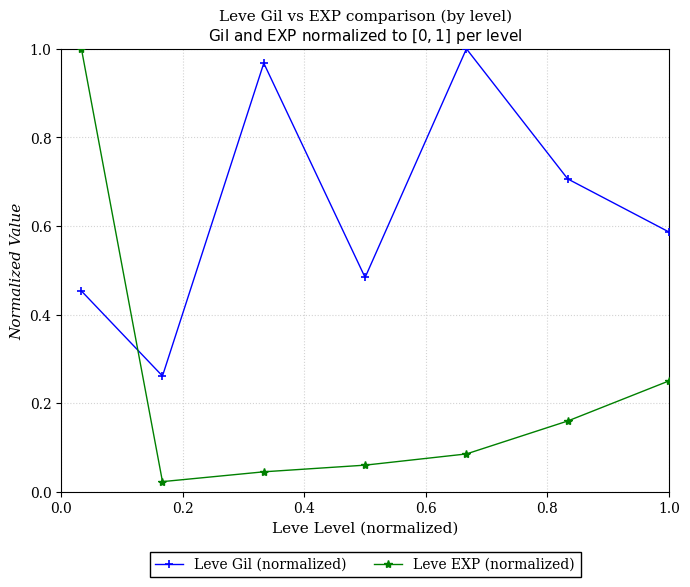

What is the difference between the maximum and minimum values in the Leve Gil (normalized) series?

0.7